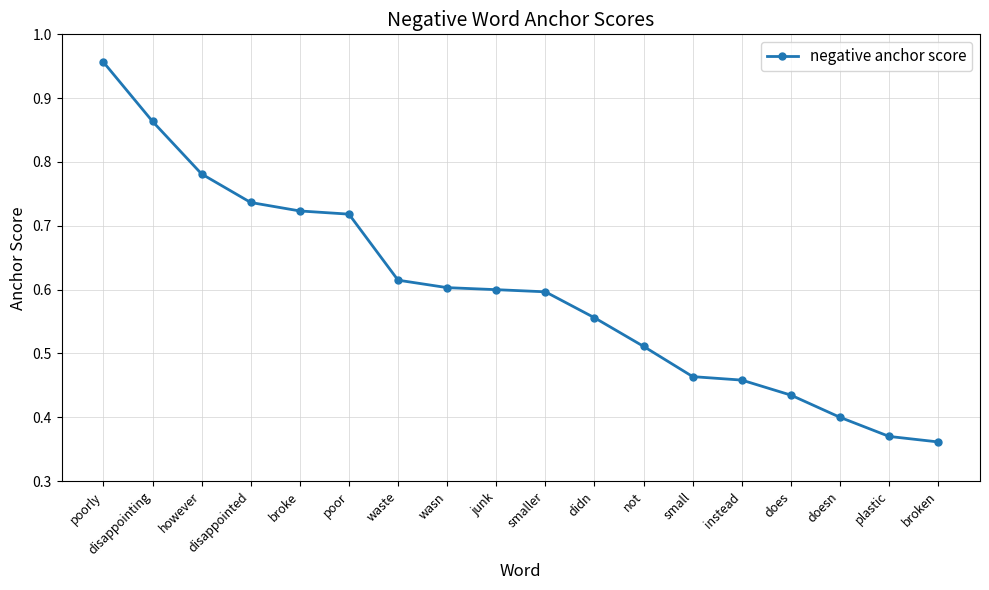

What is the change in value from poorly to junk?

-0.4